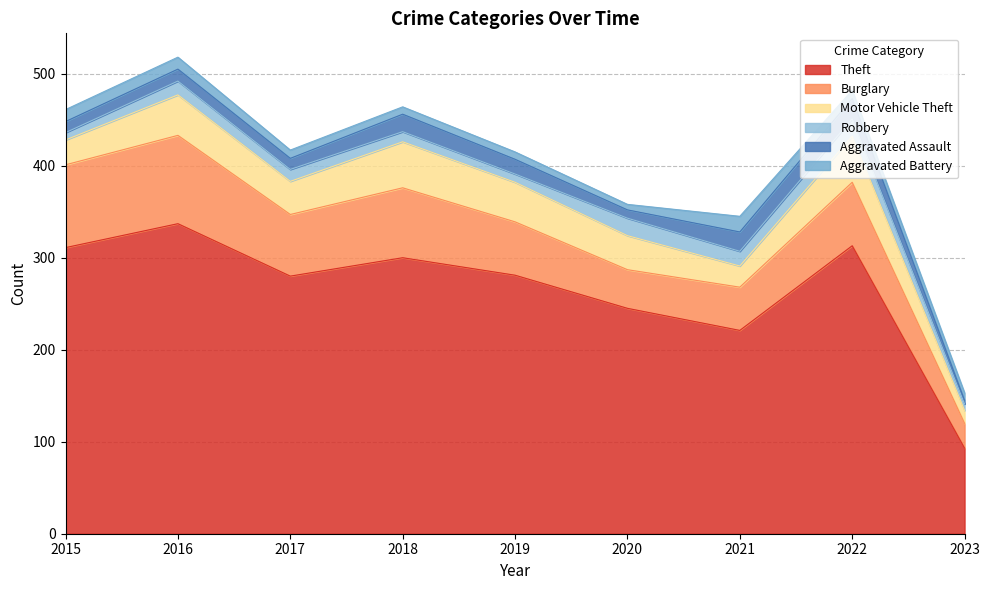

At which category does Burglary reach its first local peak?

2016